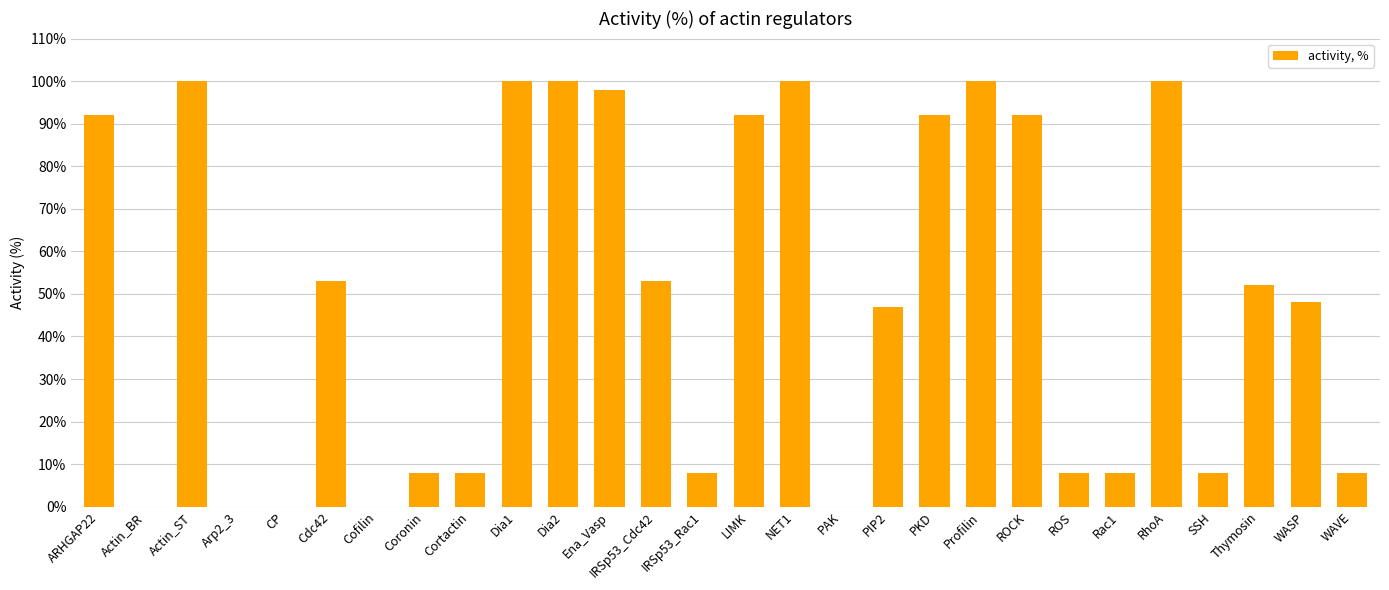

What is the change in value from ARHGAP22 to SSH?

-84